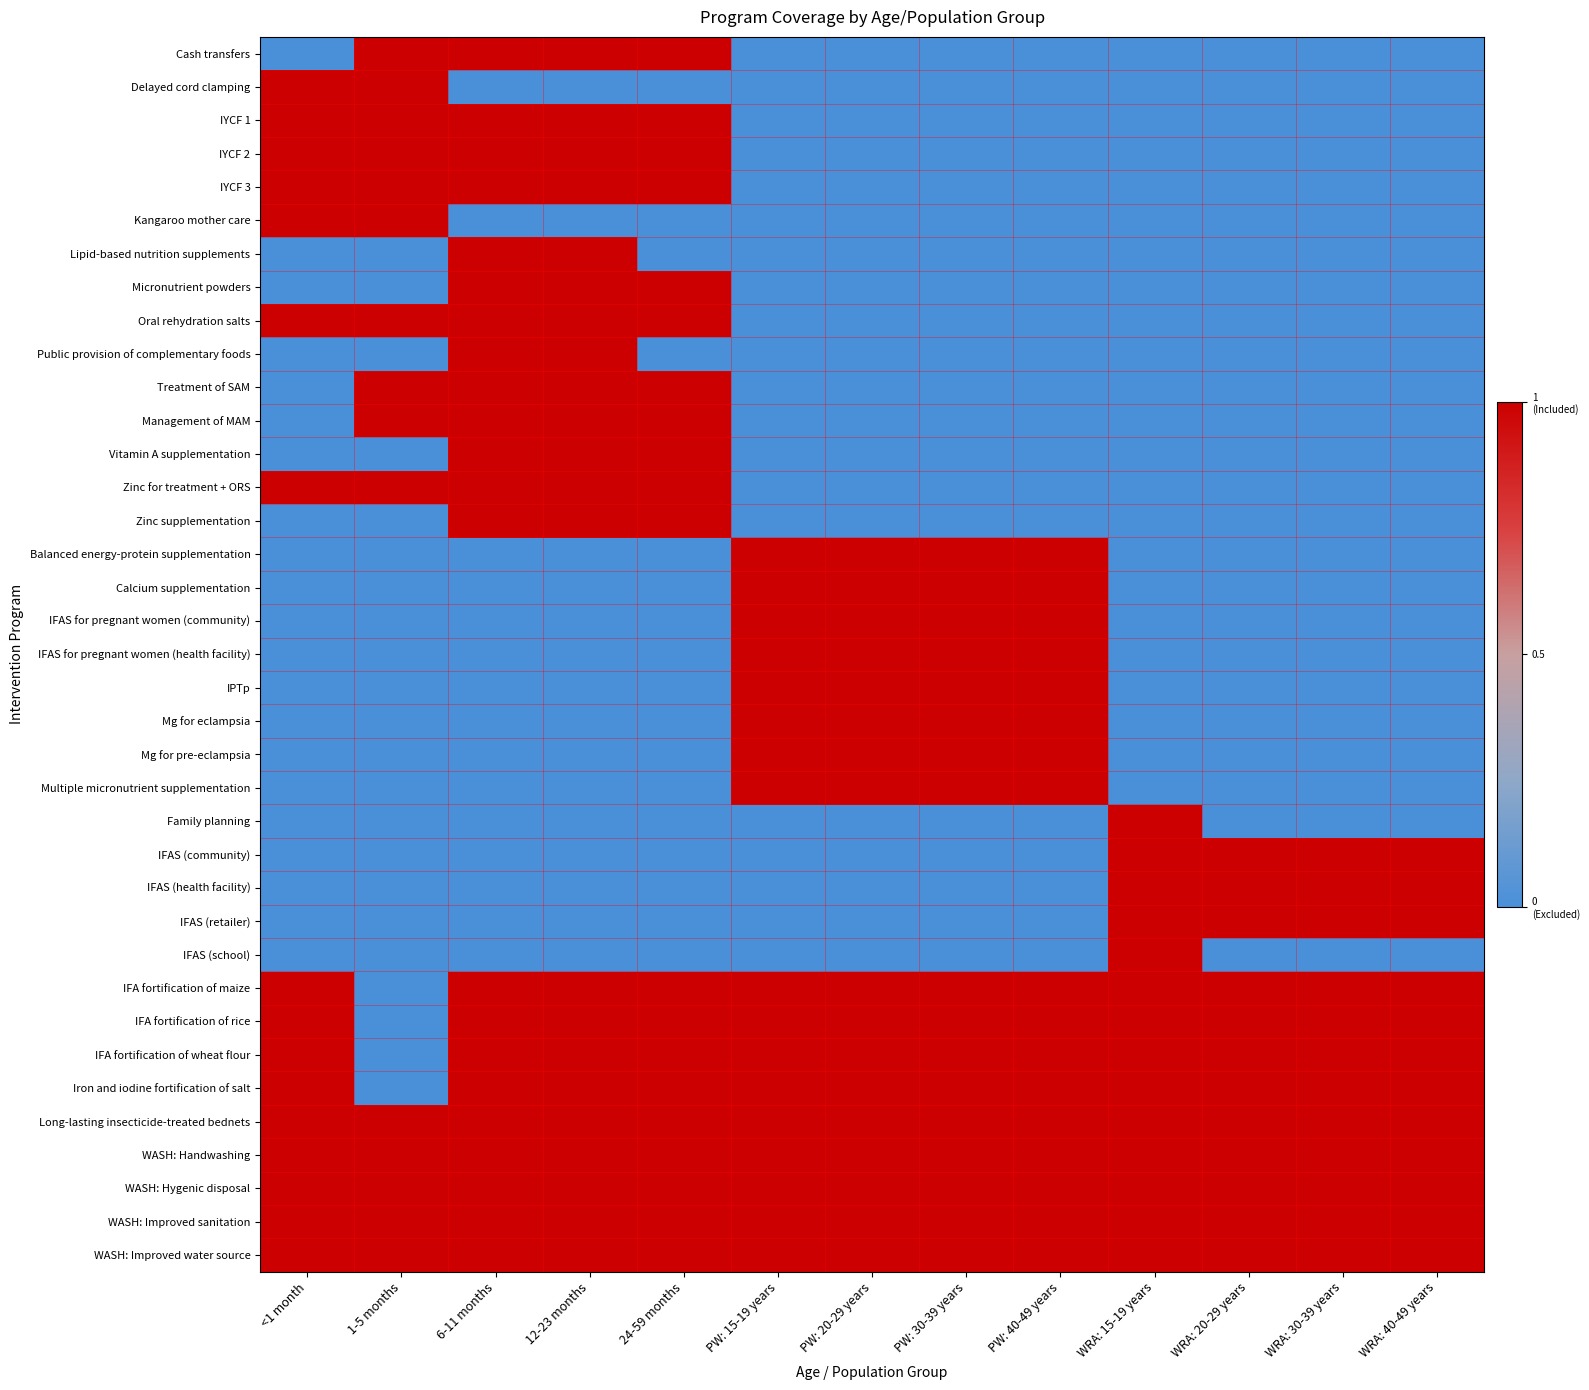

At which category is the sum across all series the highest?

6-11 months